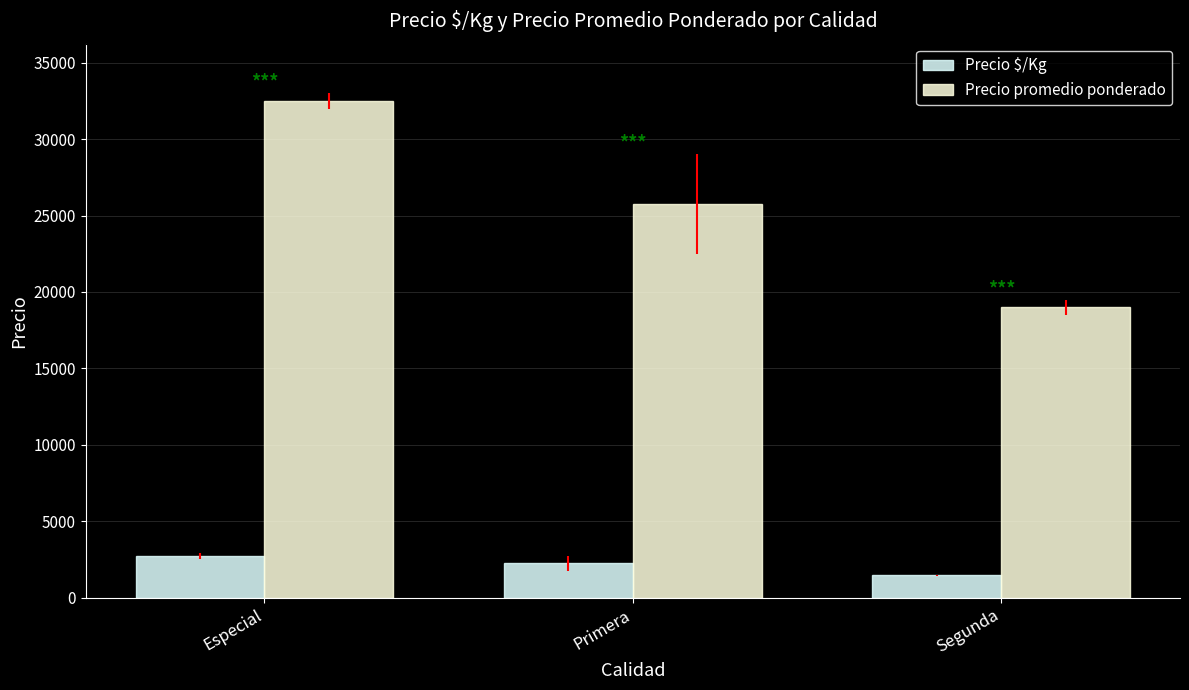

Which series has the widest spread of values?

Precio promedio ponderado